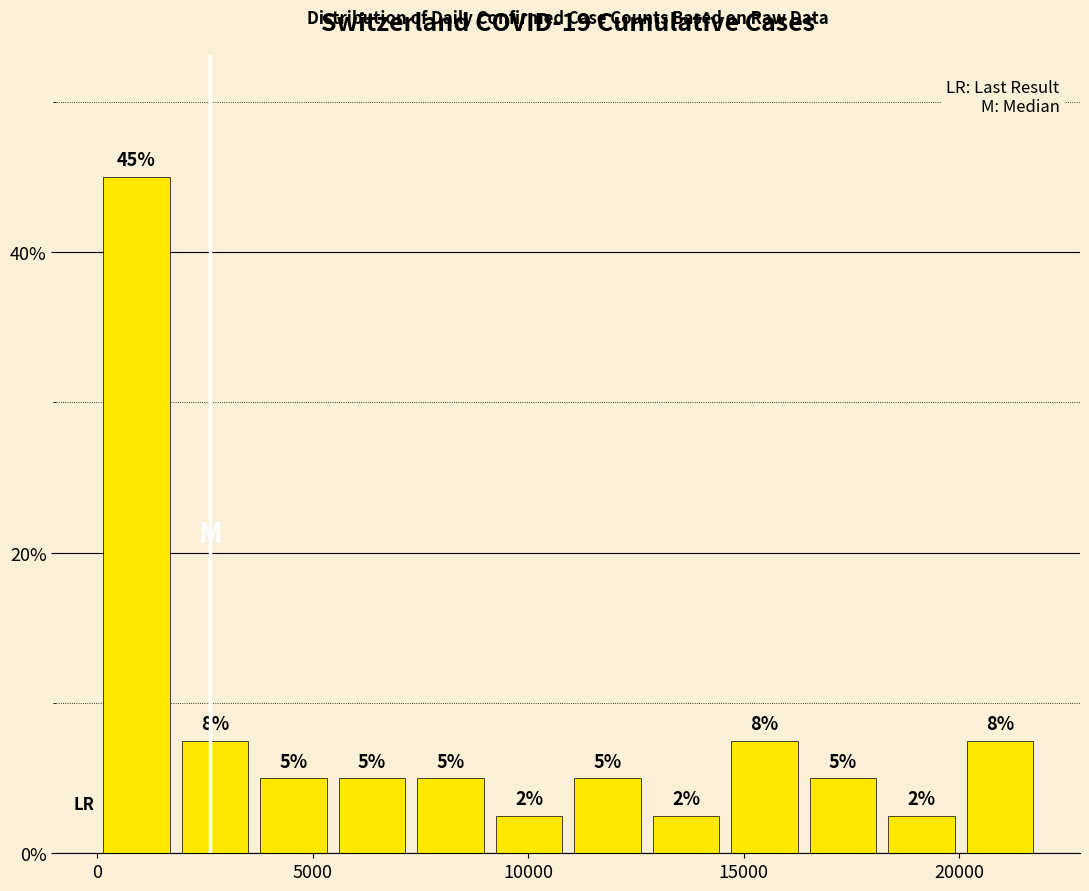

Around what value on the x-axis is the tallest bar? Give the approximate position of its centre, as read against the axis.

1000